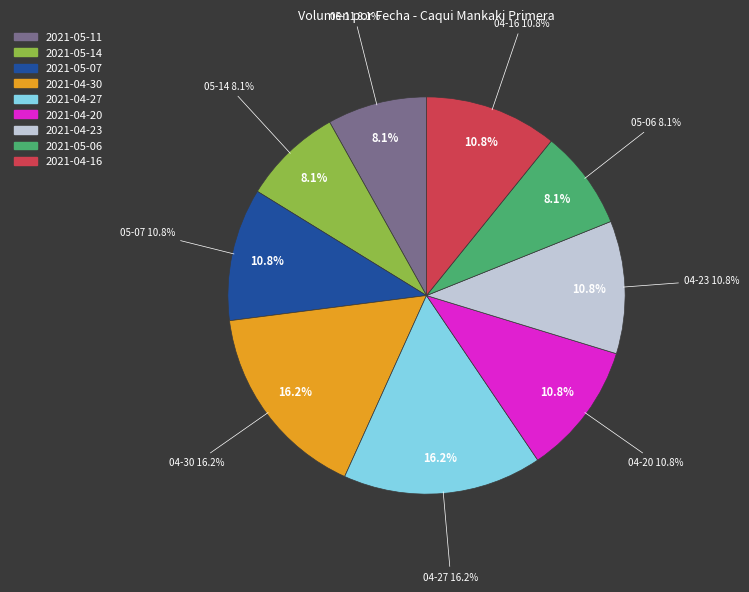

The 2021-04-16 slice represents 11% of the pie. True or false?

True